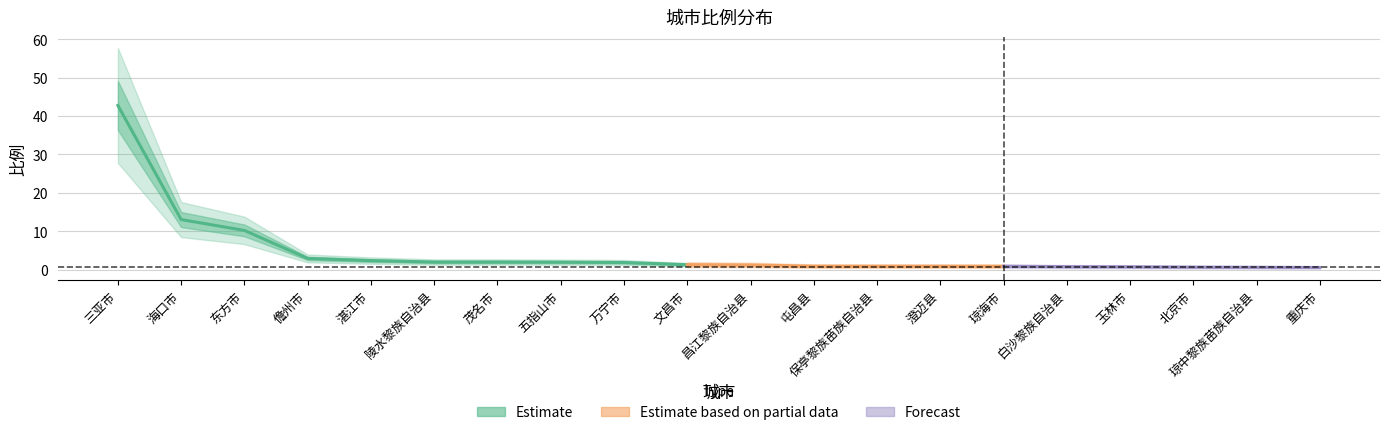

Rank the categories by value from lowest to highest.

重庆市, 琼中黎族苗族自治县, 北京市, 玉林市, 白沙黎族自治县, 琼海市, 保亭黎族苗族自治县, 澄迈县, 屯昌县, 昌江黎族自治县, 文昌市, 万宁市, 五指山市, 陵水黎族自治县, 茂名市, 湛江市, 儋州市, 东方市, 海口市, 三亚市